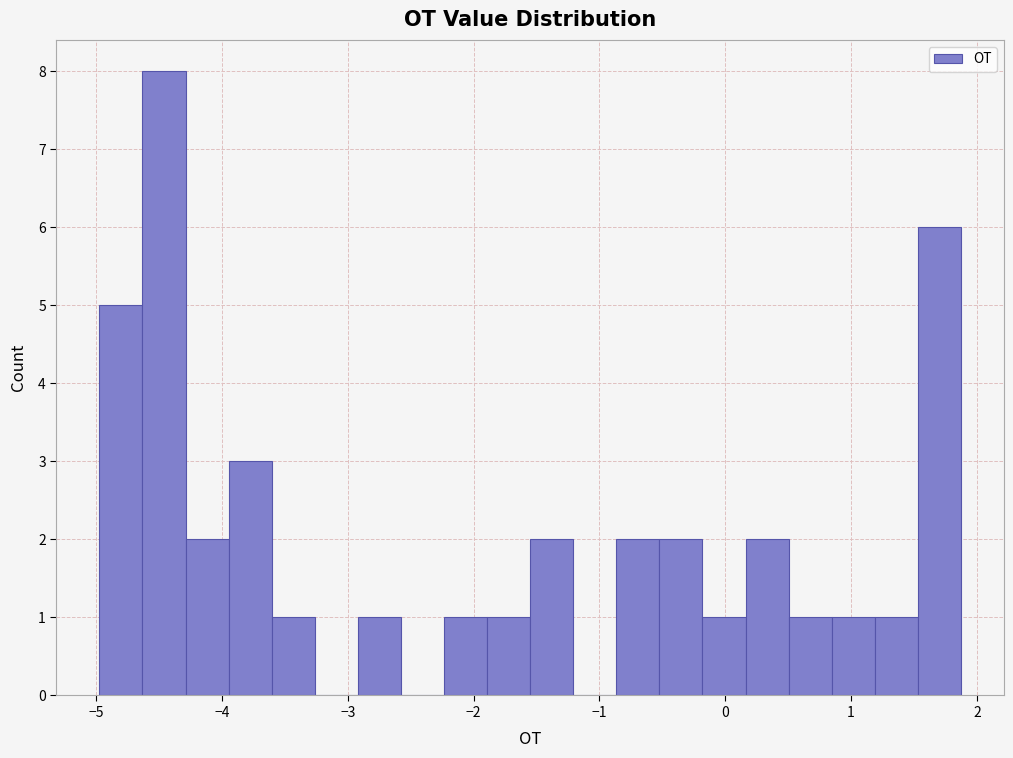

Read against the x-axis, roughly where is the centre of the tallest bar?

-4.5